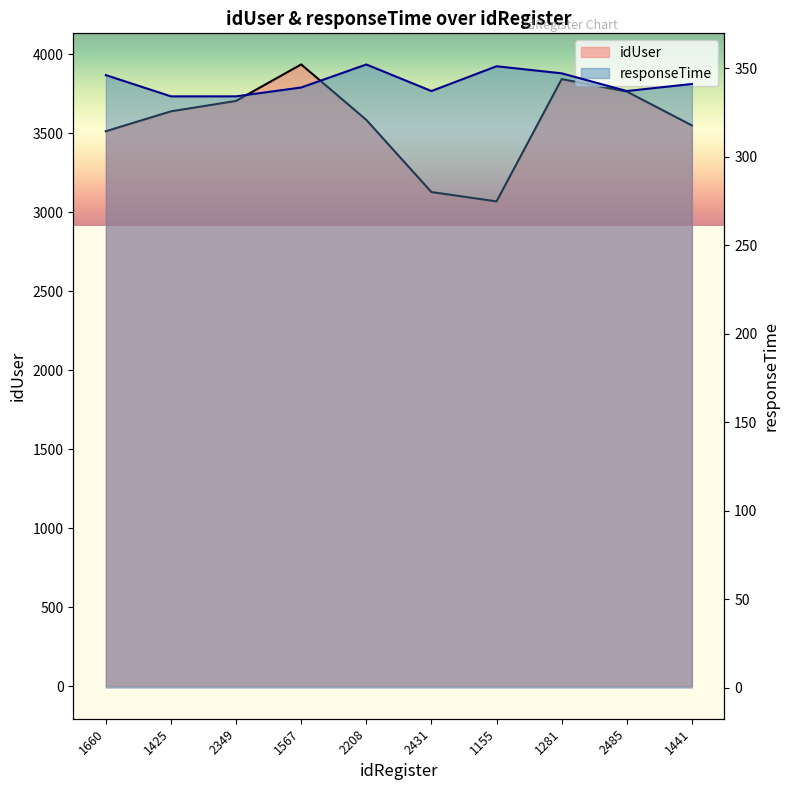

Reading left to right, what are all the values shown in this chart?

idUser: 1660=3512	1425=3638	2349=3704	1567=3935	2208=3584	2431=3127	1155=3068	1281=3842	2485=3763	1441=3549
responseTime: 1660=346	1425=334	2349=334	1567=339	2208=352	2431=337	1155=351	1281=347	2485=337	1441=341